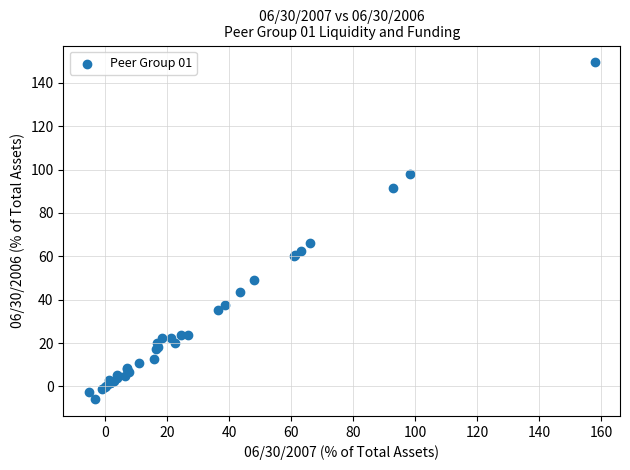

What Y value in the scatter plot is closest to 71?

66.0